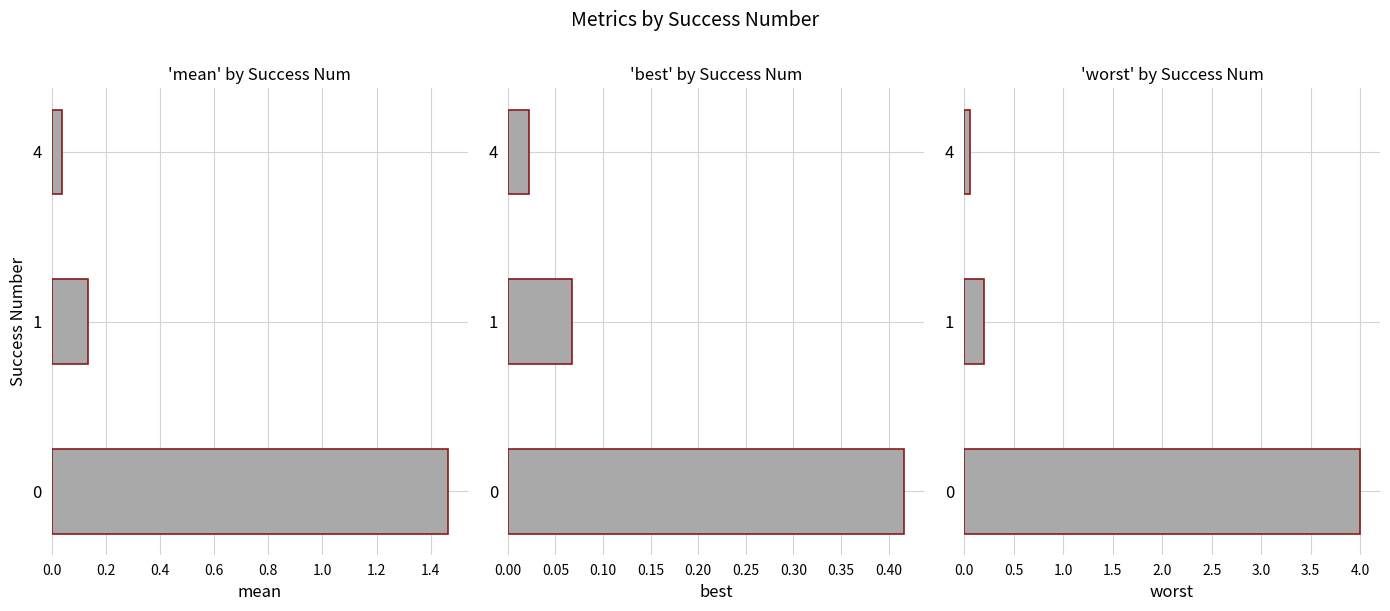

How many bars are there in total?

9